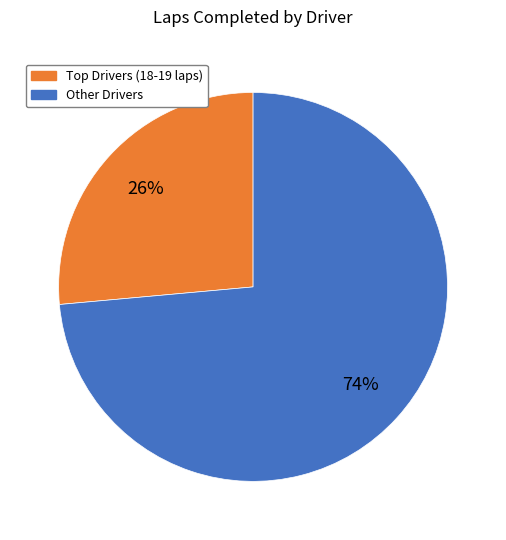

How many segments does this pie chart have?

2